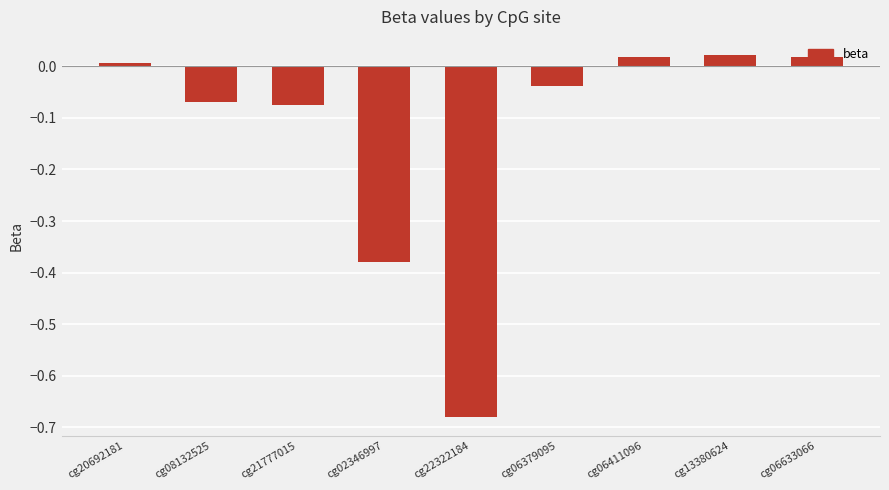

At which category does the chart reach its minimum across all series?

cg22322184